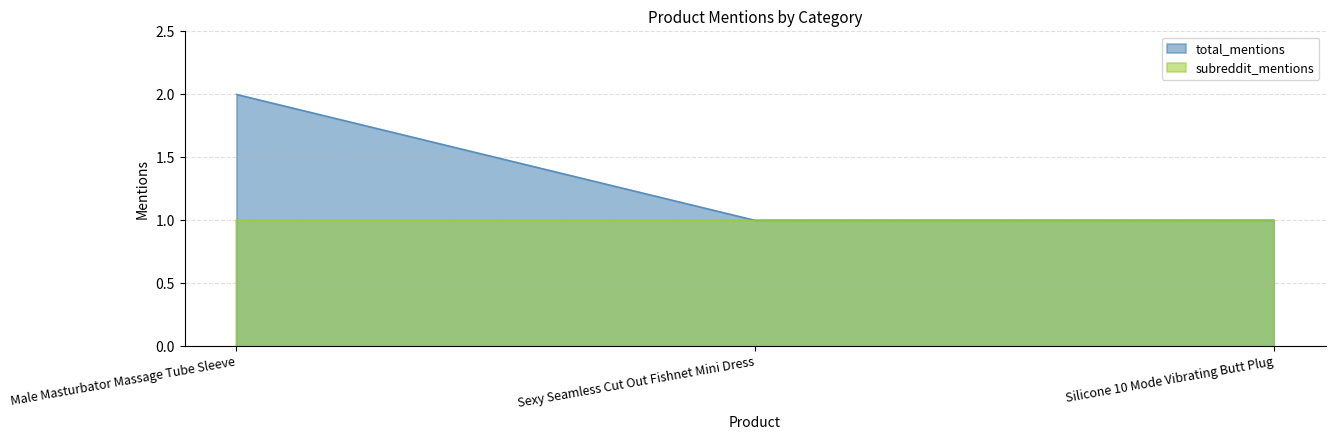

What is the sum of all values?

4